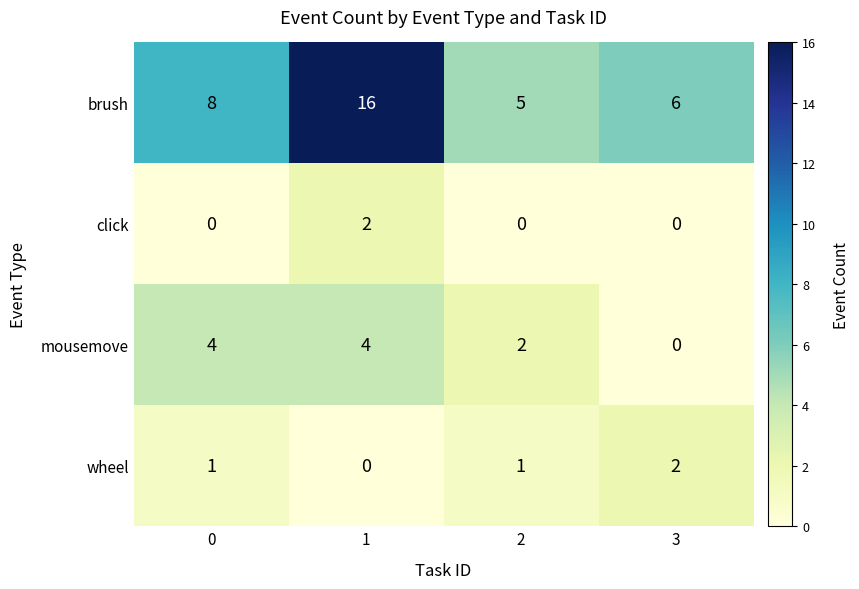

At how many categories does at least one series exceed 2?

4